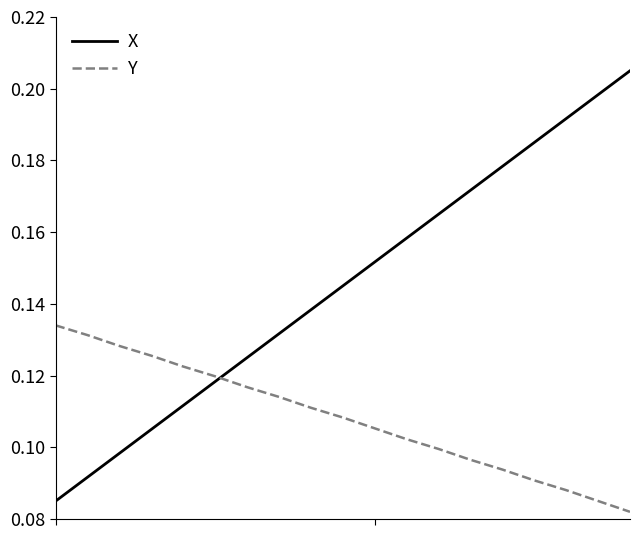

Which series has the largest range (max minus min)?

X